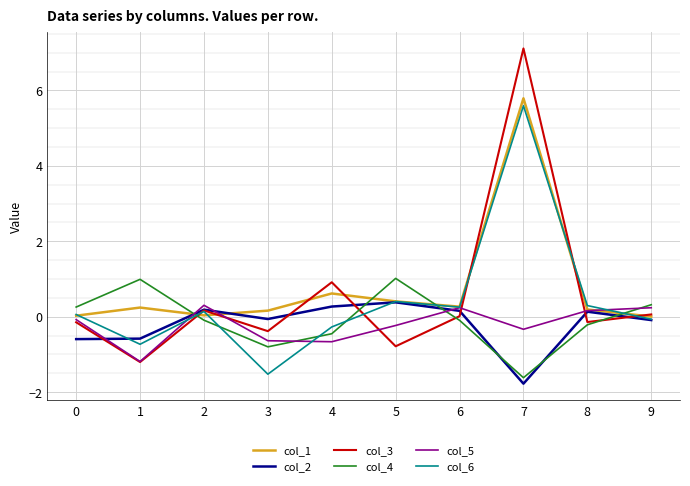

What is the smallest value displayed?

-1.8